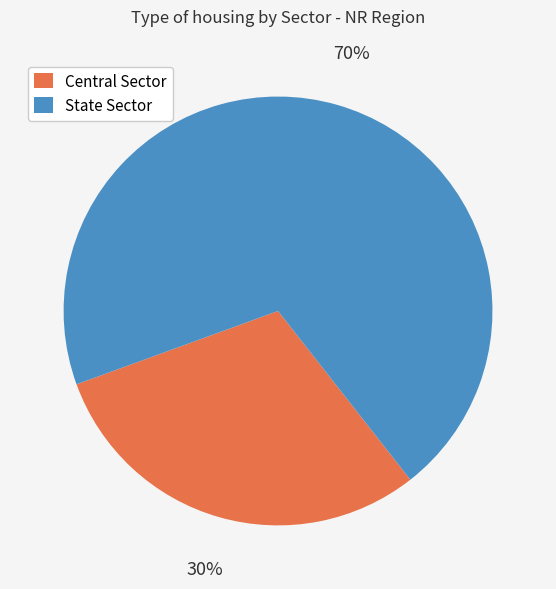

Count the number of slices in the pie.

2